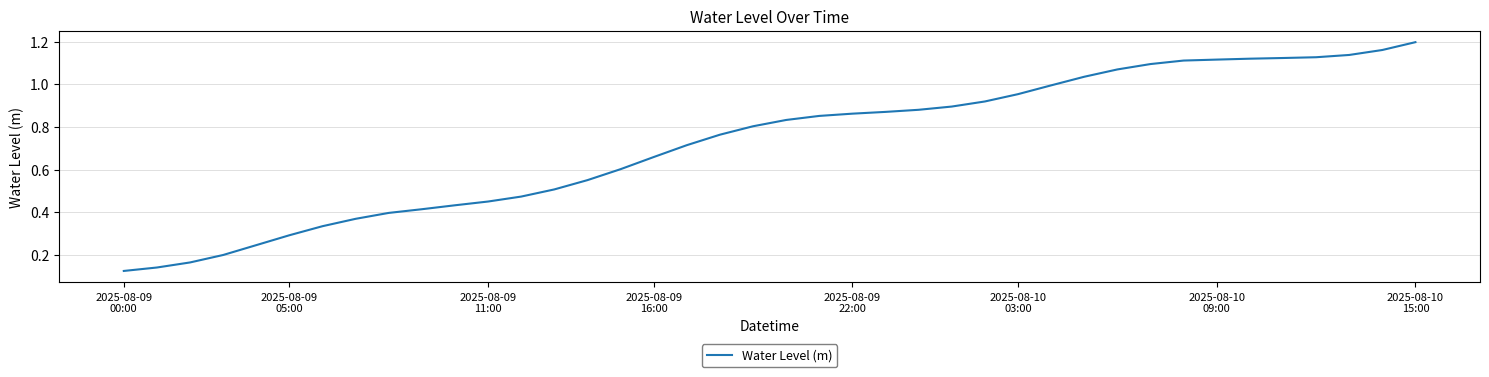

Reading left to right, transcribe all the data shown in this chart.

0.1	0.1	0.2	0.2	0.2	0.3	0.3	0.4	0.4	0.4	0.4	0.5	0.5	0.5	0.6	0.6	0.7	0.7	0.8	0.8	0.8	0.9	0.9	0.9	0.9	0.9	0.9	1.0	1.0	1.0	1.1	1.1	1.1	1.1	1.1	1.1	1.1	1.1	1.2	1.2